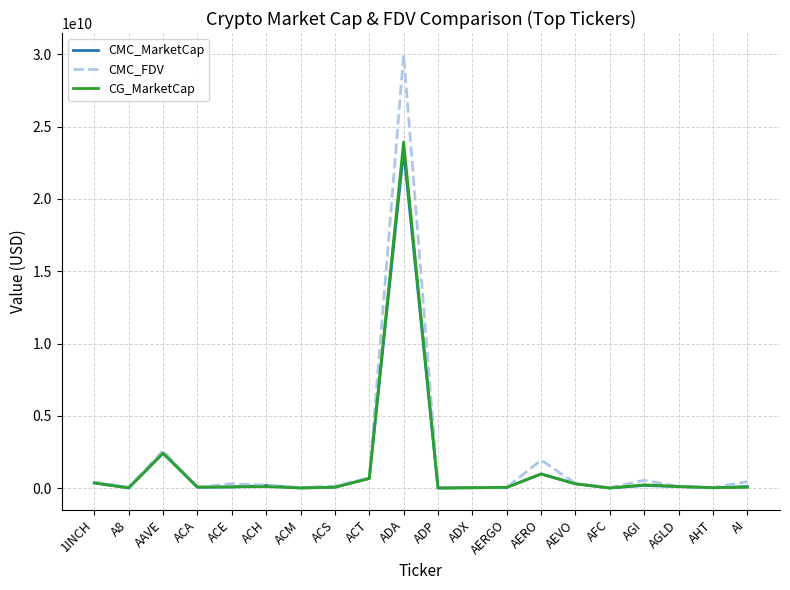

The CG_MarketCap series shows 39842425812.1 at ADA. True or false?

False